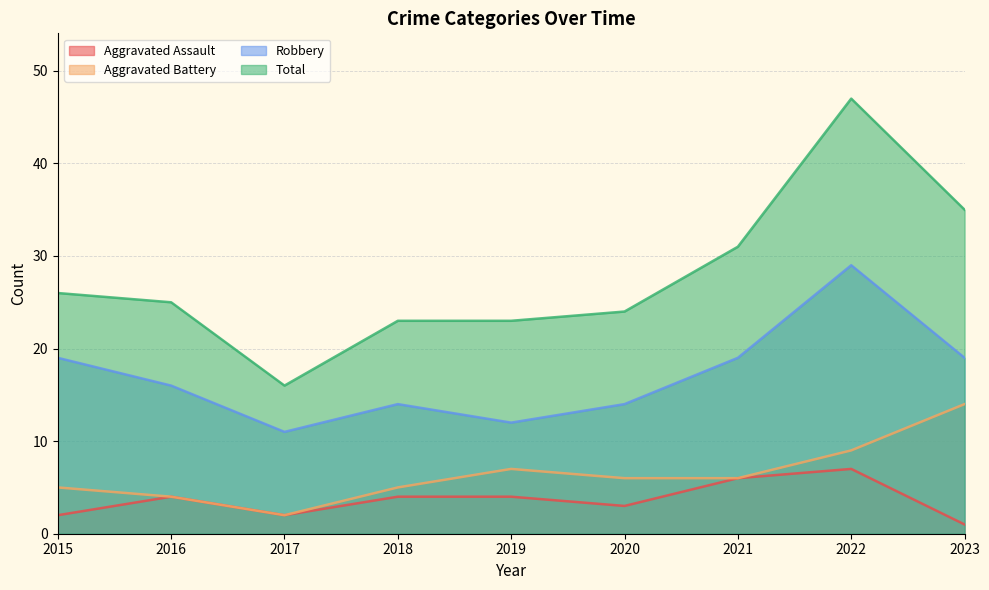

Which series has the widest spread of values?

Total